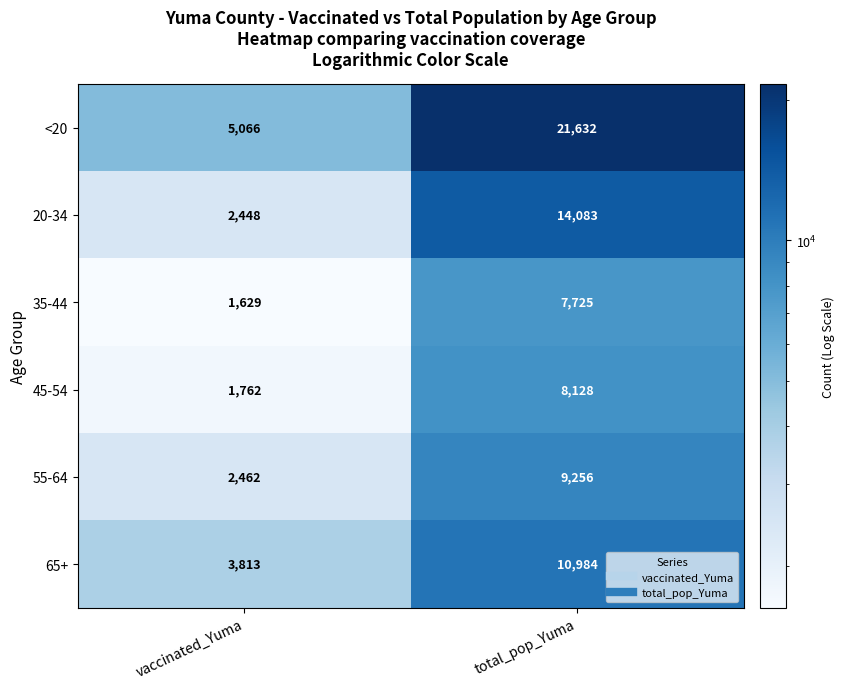

Rank the series at total_pop_Yuma from highest to lowest value.

<20, 20-34, 65+, 55-64, 45-54, 35-44